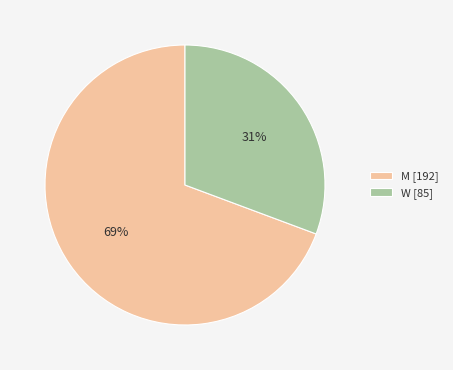

To the nearest percent, what is the average slice percentage?

50%